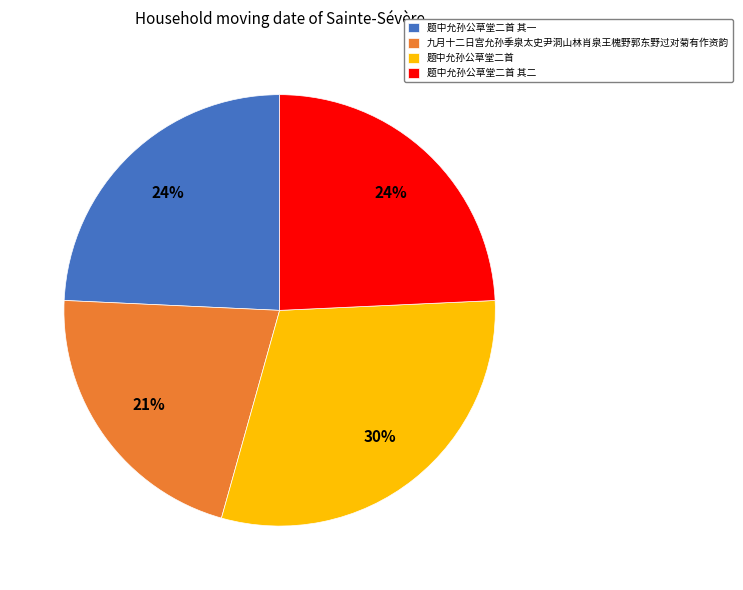

To the nearest percent, what is the difference between the largest and smallest slice percentages?

9%